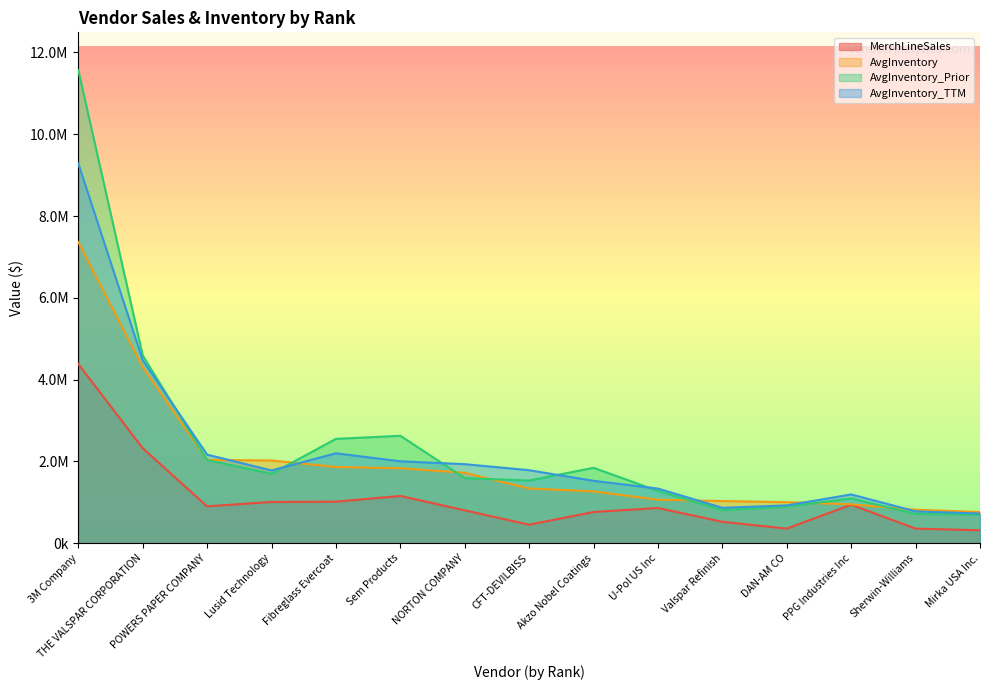

What is the highest value of the AvgInventory_Prior series?

11566761.8